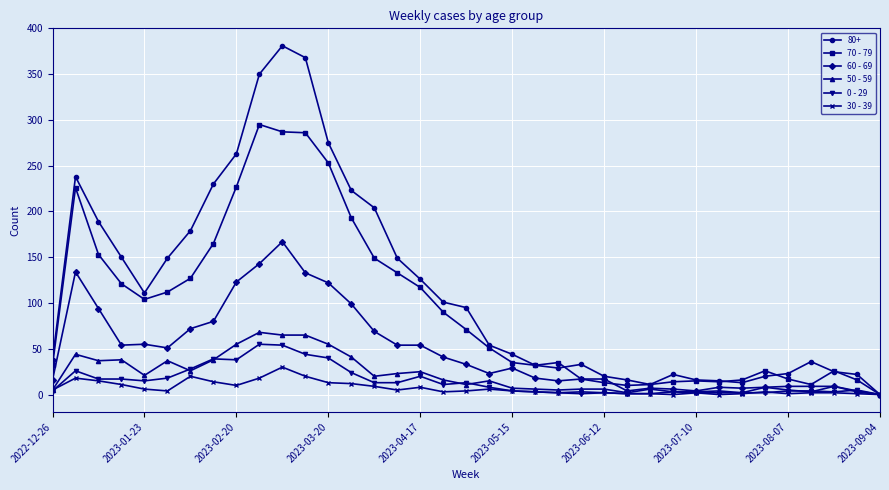

True or false: 70 - 79 has more than 1 interior local peaks.

True